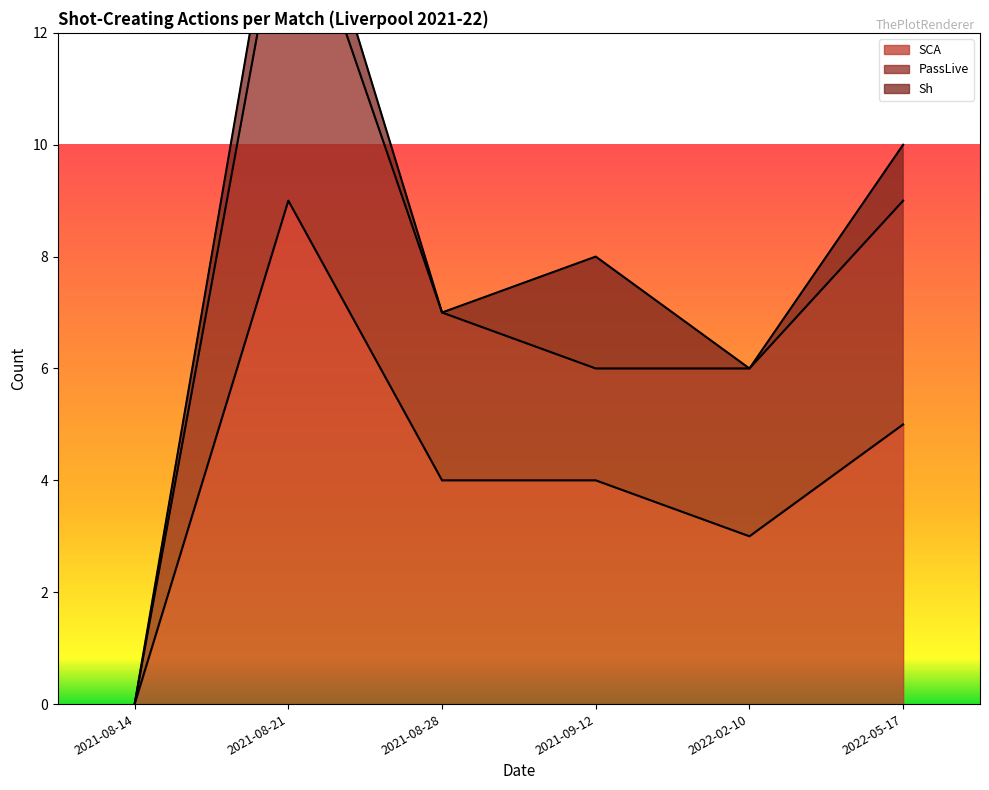

What is the greatest value displayed?

15